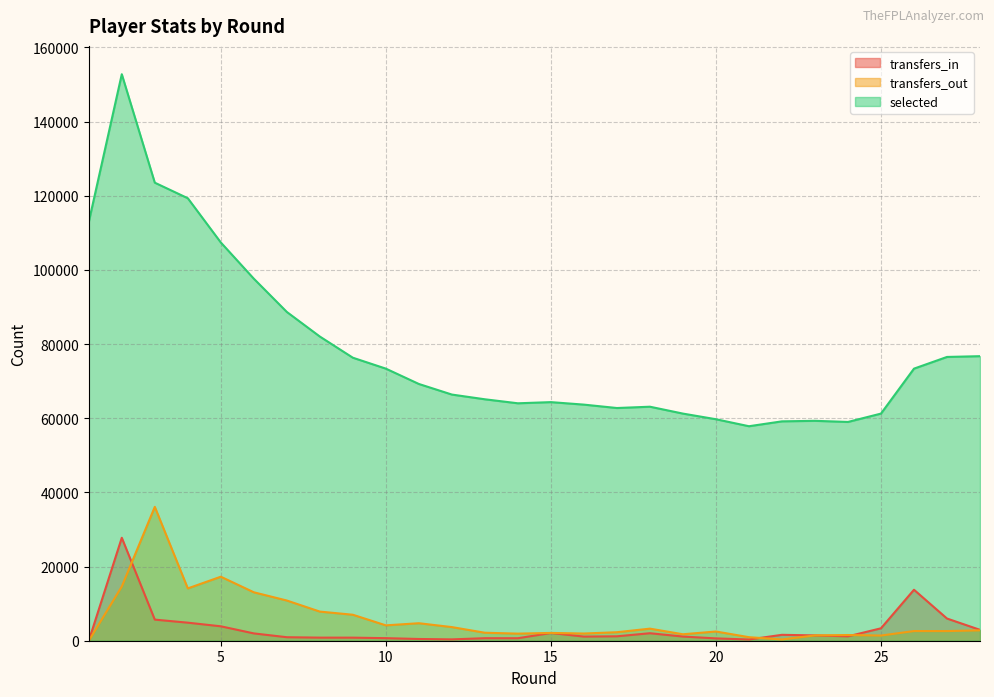

At which label does transfers_in reach its peak?

2